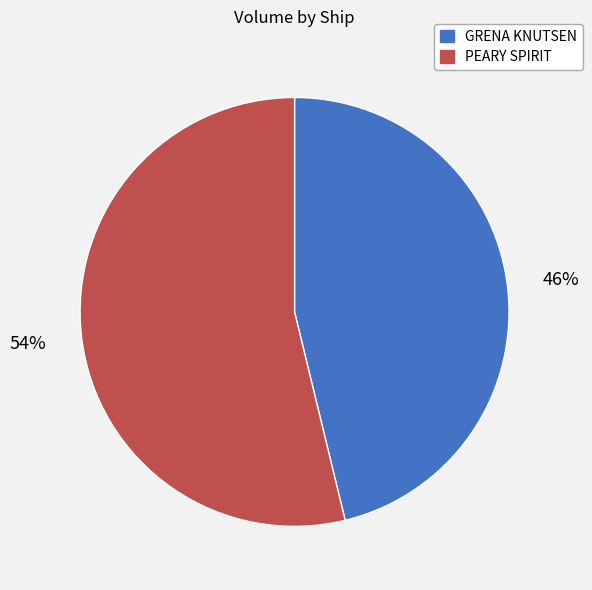

To the nearest percent, what is the average slice percentage?

50%